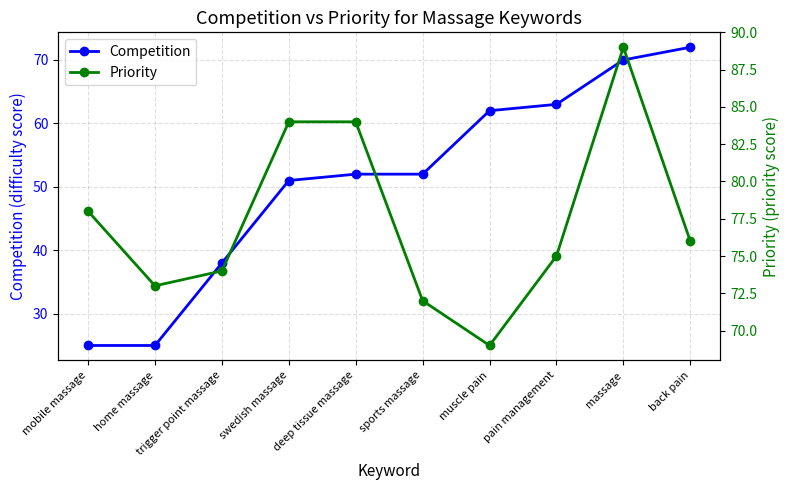

What is the sum of all Competition values?

510